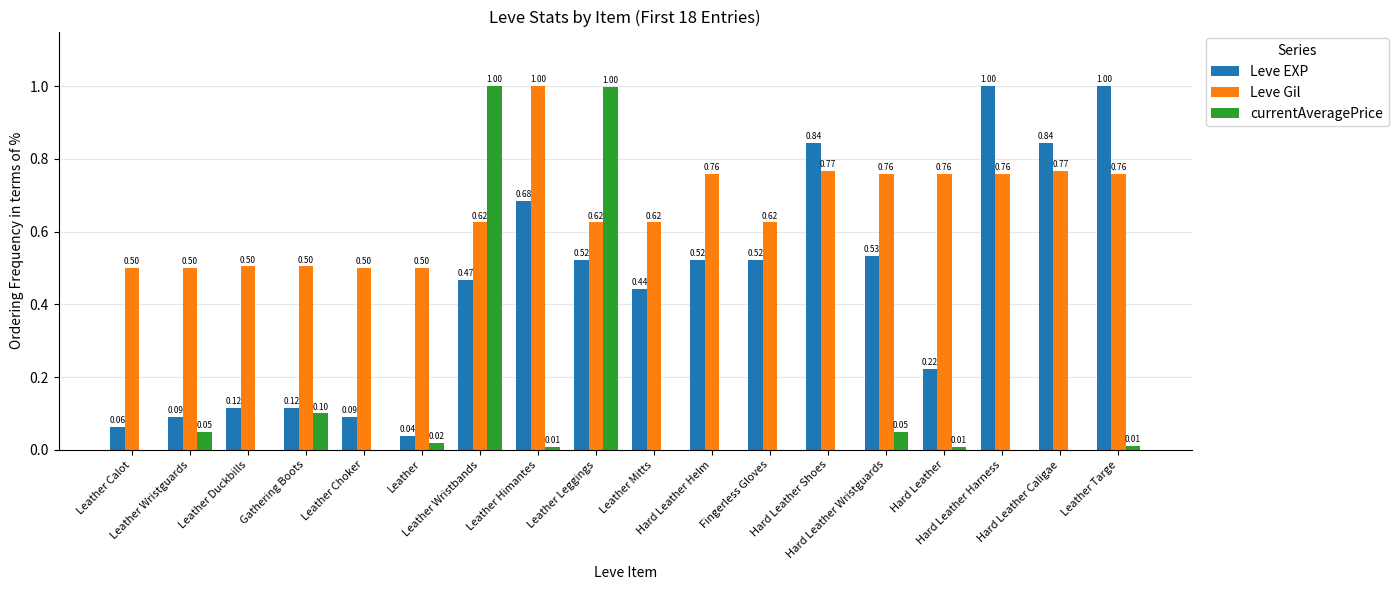

What is the sum of all currentAveragePrice values?

2.2